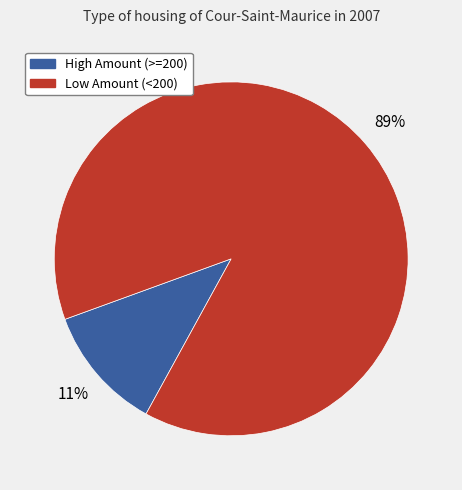

Is there a majority slice in this chart?

Yes